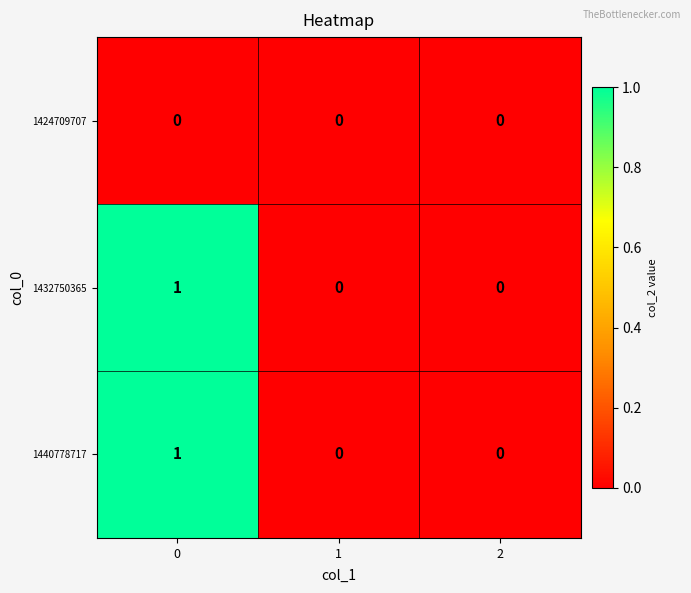

Is it true that 1440778717 equals 1 at 0?

True